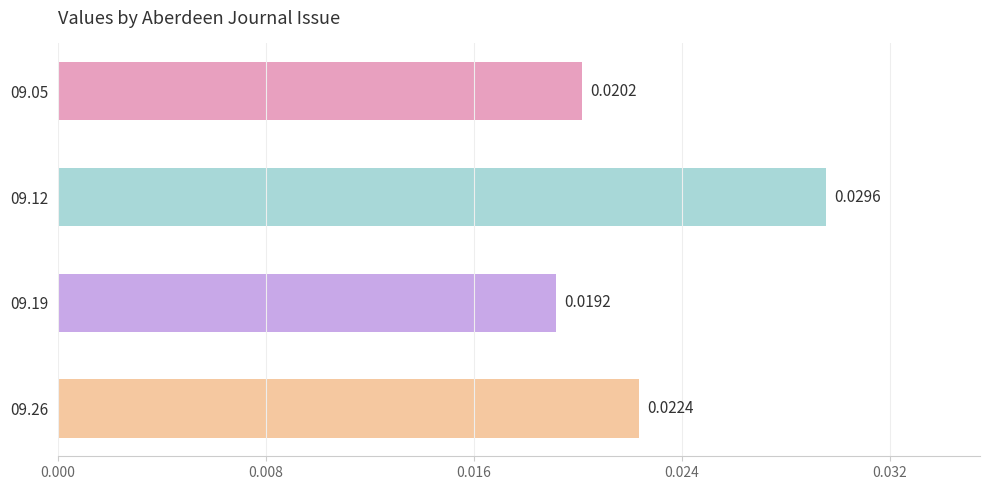

How many bars are there in total?

4